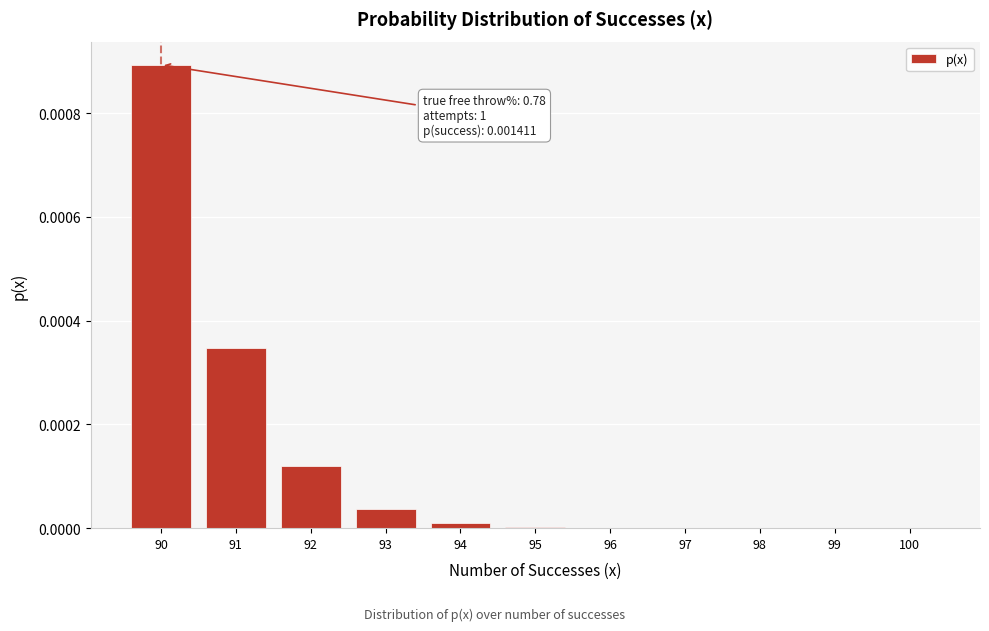

True or false: the data shows 0.0 at 94.

True